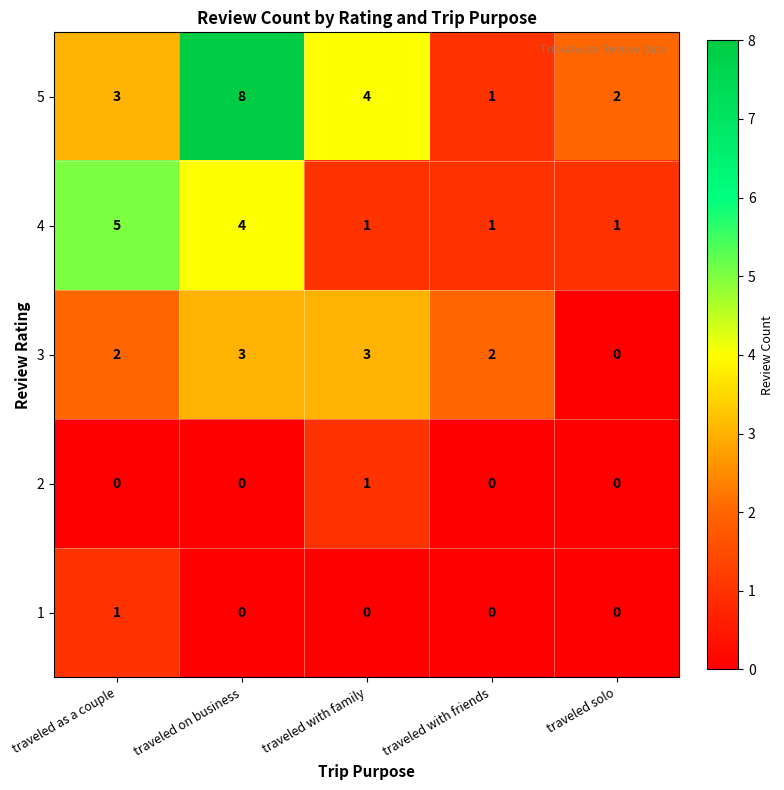

Reading left to right, what are all the values shown in this chart?

5: 3	8	4	1	2
4: 5	4	1	1	1
3: 2	3	3	2	0
2: 0	0	1	0	0
1: 1	0	0	0	0